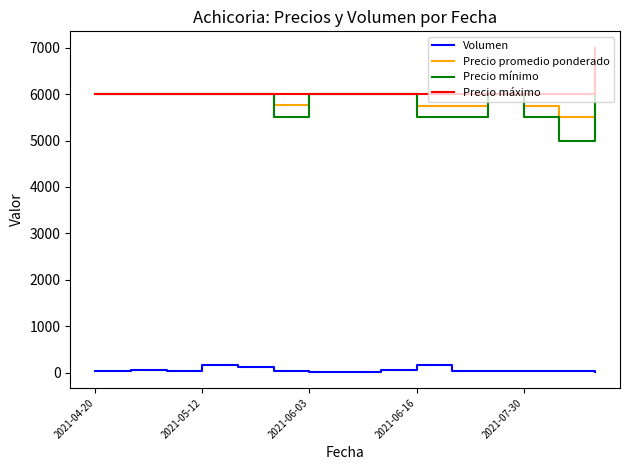

True or false: Precio mínimo and Volumen cross at least once.

False